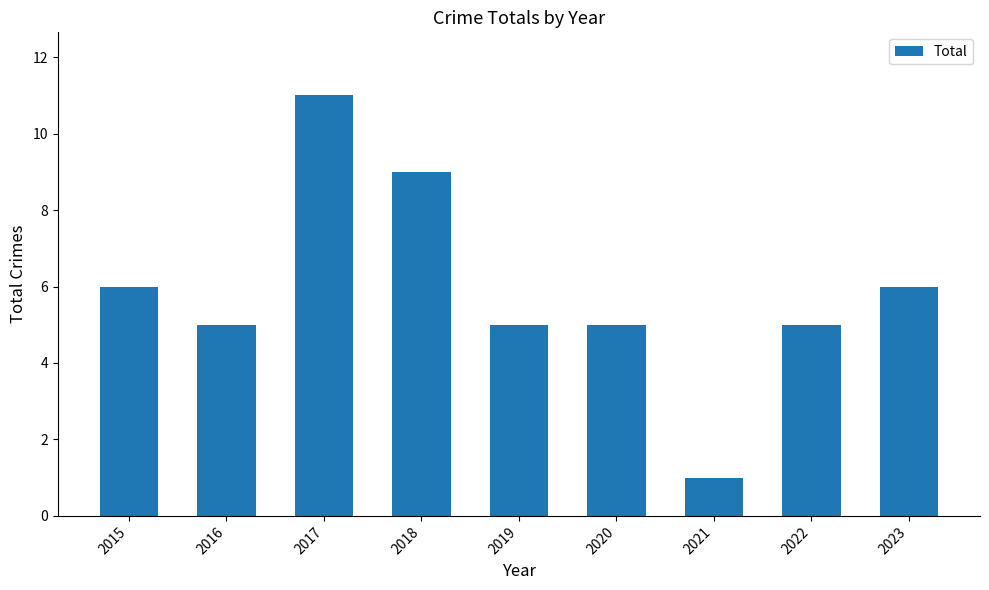

True or false: the data shows 5 at 2020.

True